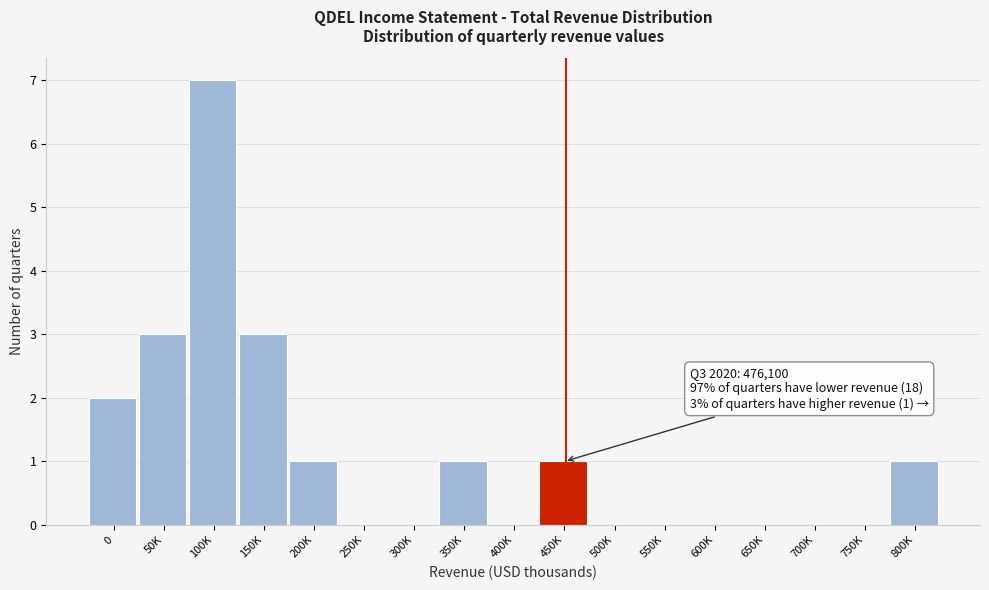

Reading left to right, list all the values displayed in this chart.

0=2	50K=3	100K=7	150K=3	200K=1	250K=0	300K=0	350K=1	400K=0	450K=1	500K=0	550K=0	600K=0	650K=0	700K=0	750K=0	800K=1